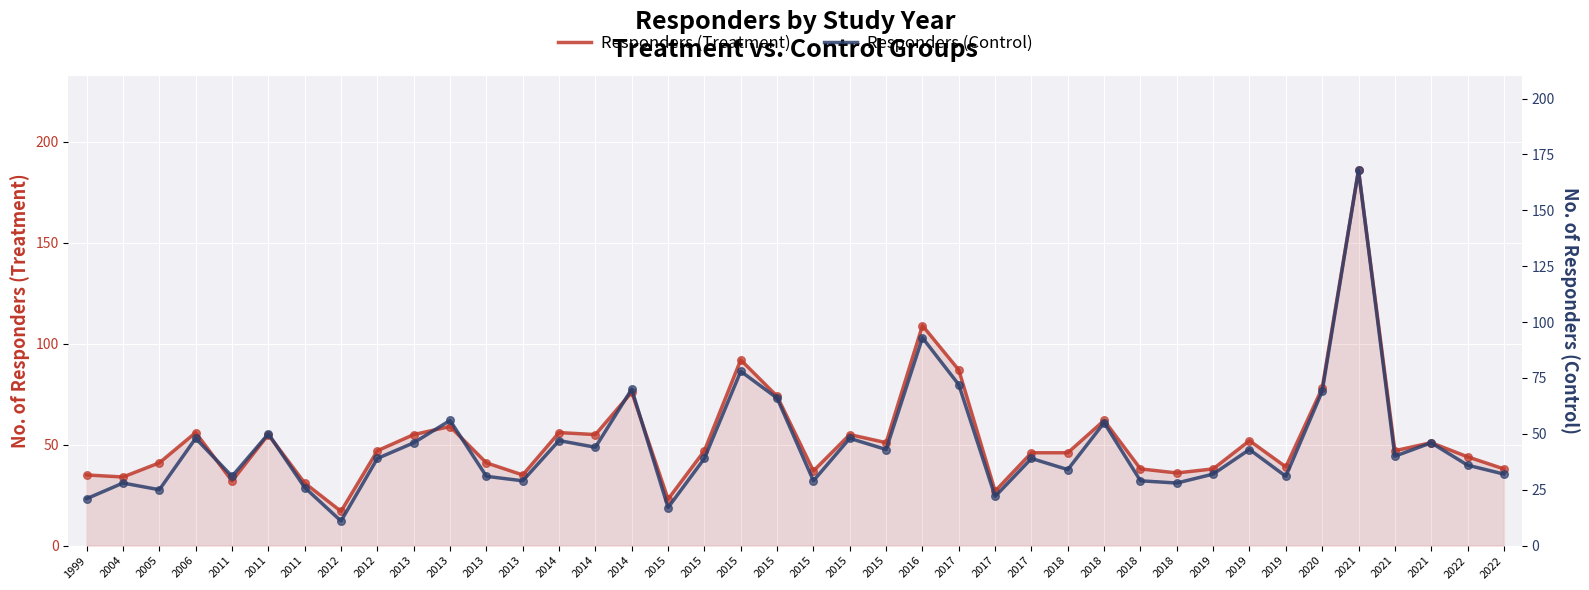

What are all the series names shown in the legend?

Responders (Treatment), Responders (Control)